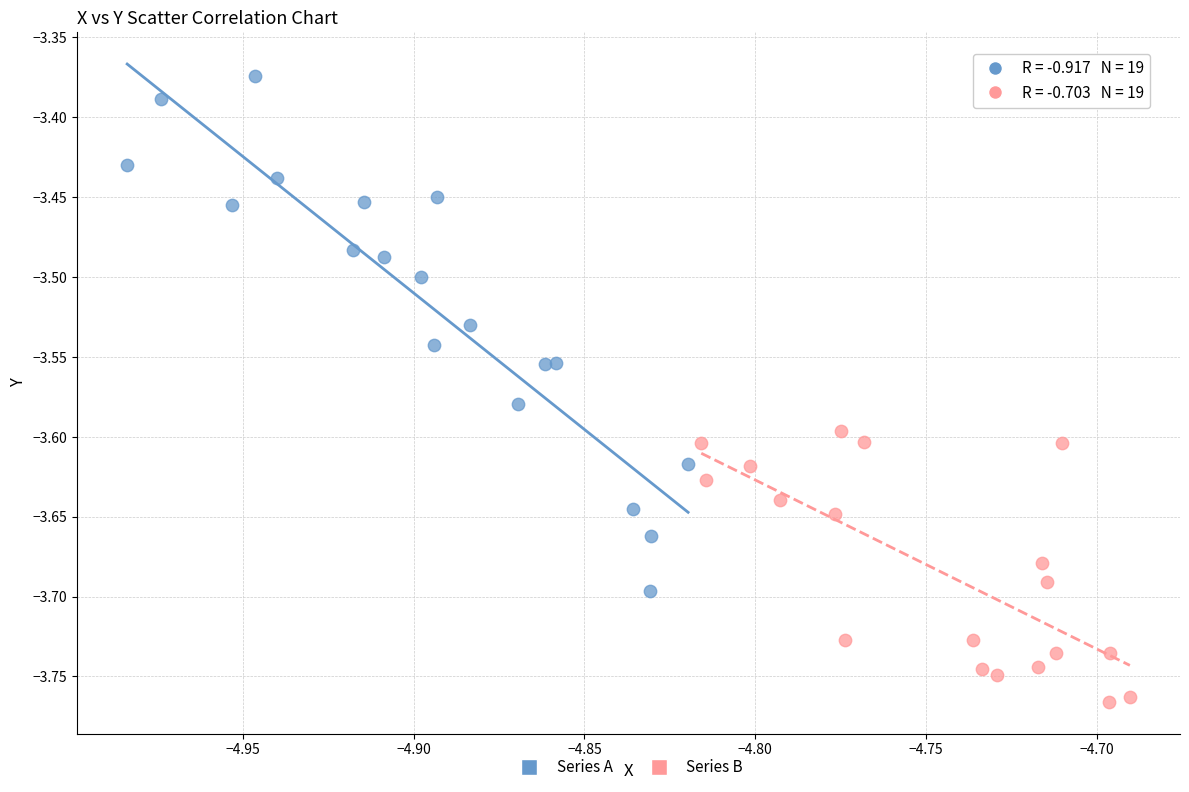

Which series reaches the maximum Y coordinate?

Series A